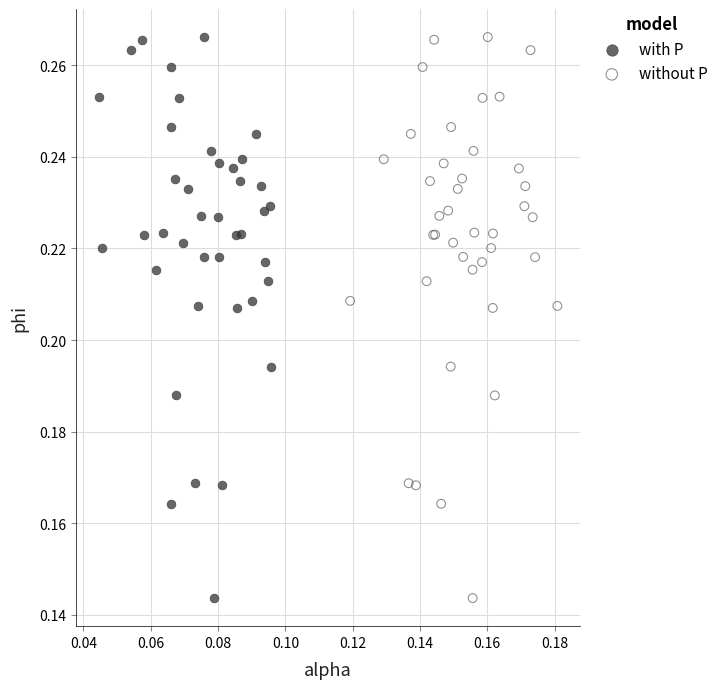

What are all the series names shown in the legend?

with P, without P